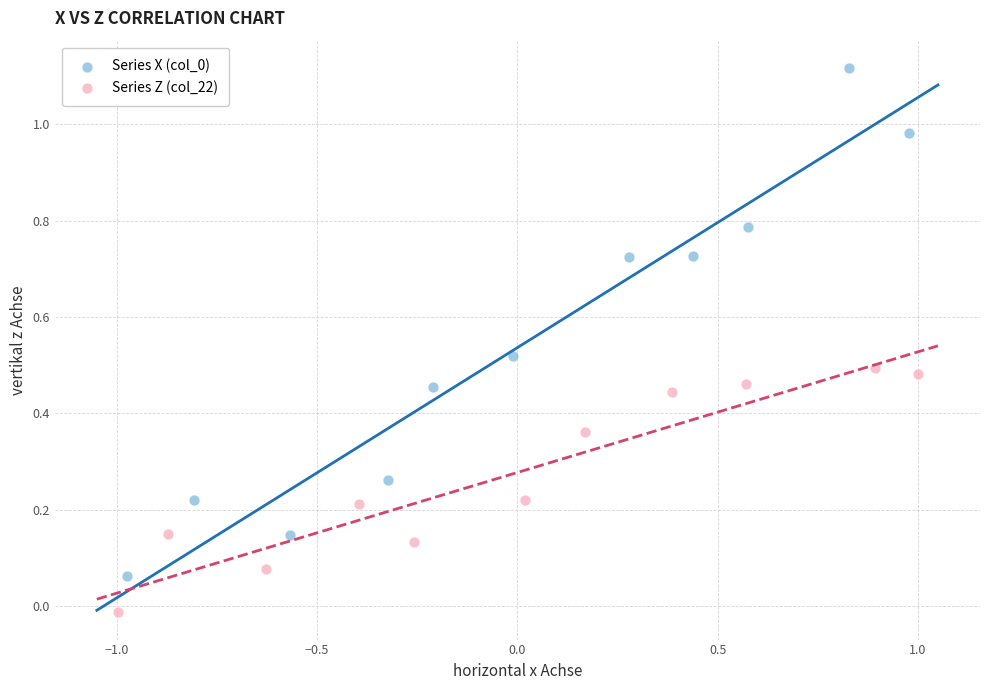

Which series contains the lowest Y value?

Series Z (col_22)